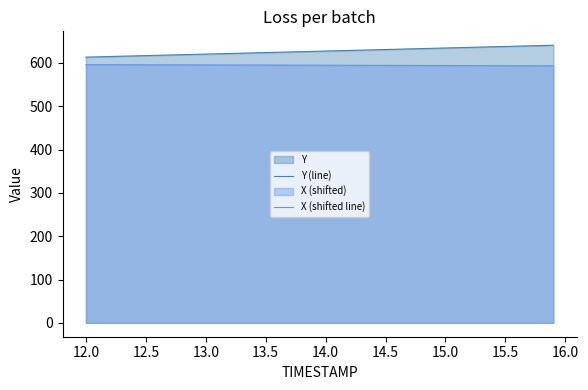

What is the difference between the maximum and minimum values in the Y (line) series?

27.4